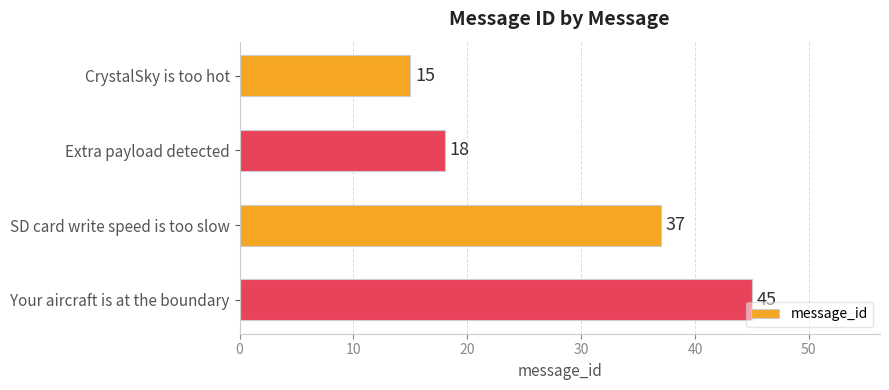

What is the value of the 3rd bar from the top?

37